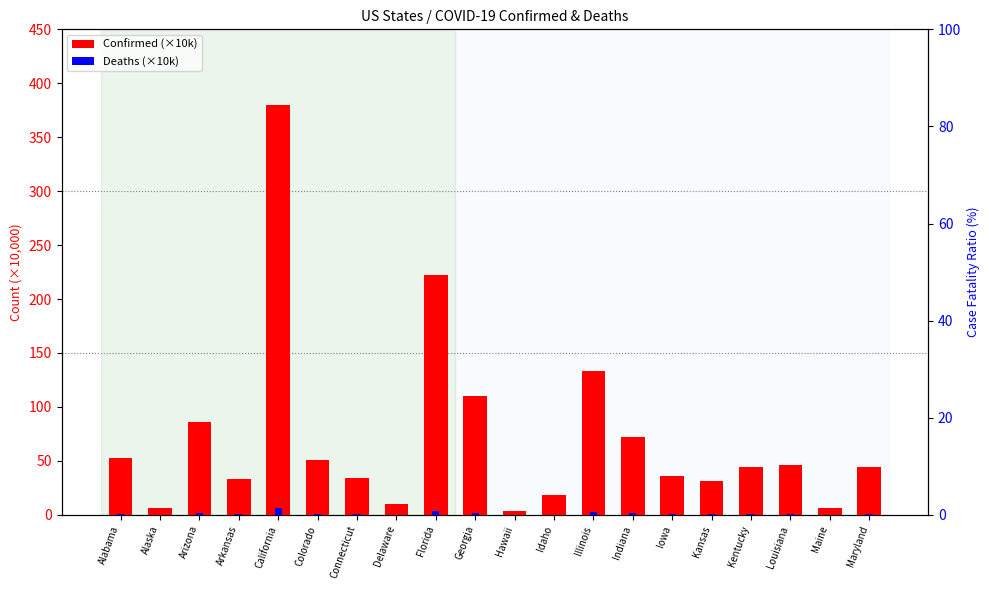

How many groups of bars are there?

20